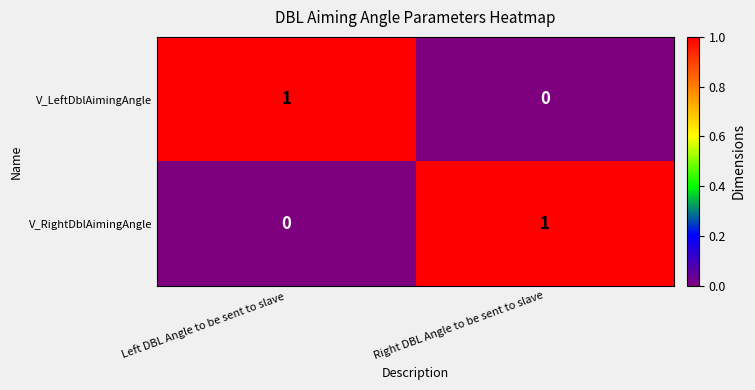

Which category has the lowest value in the V_RightDblAimingAngle series?

Left DBL Angle to be sent to slave